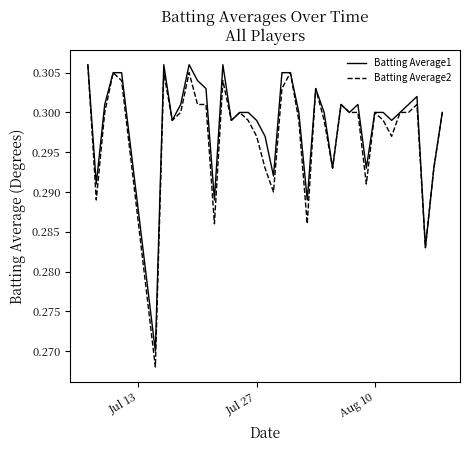

Which series has the largest range (max minus min)?

Batting Average2